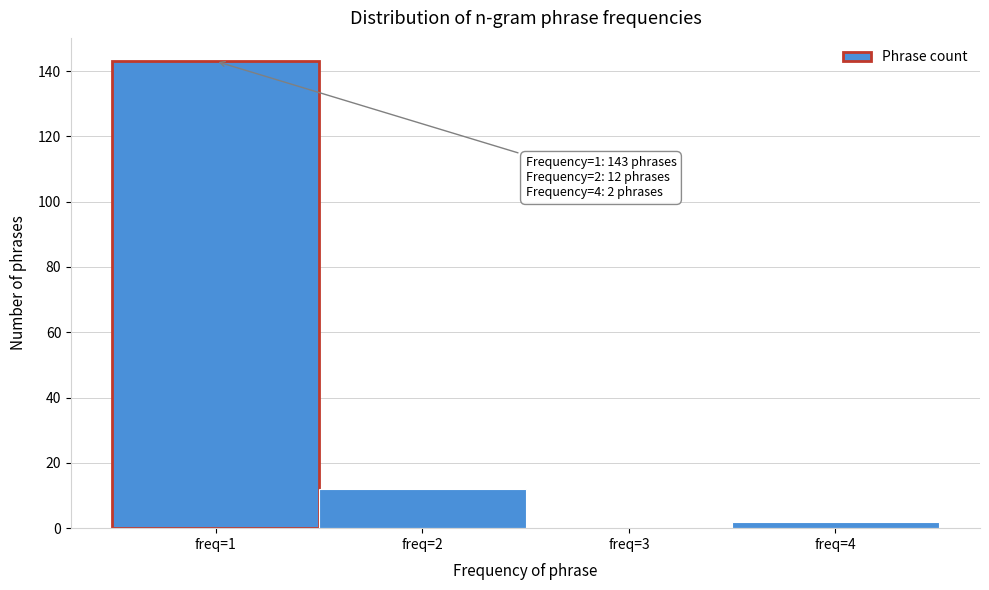

Which range on the x-axis has the tallest bar?

0.5 to 1.5